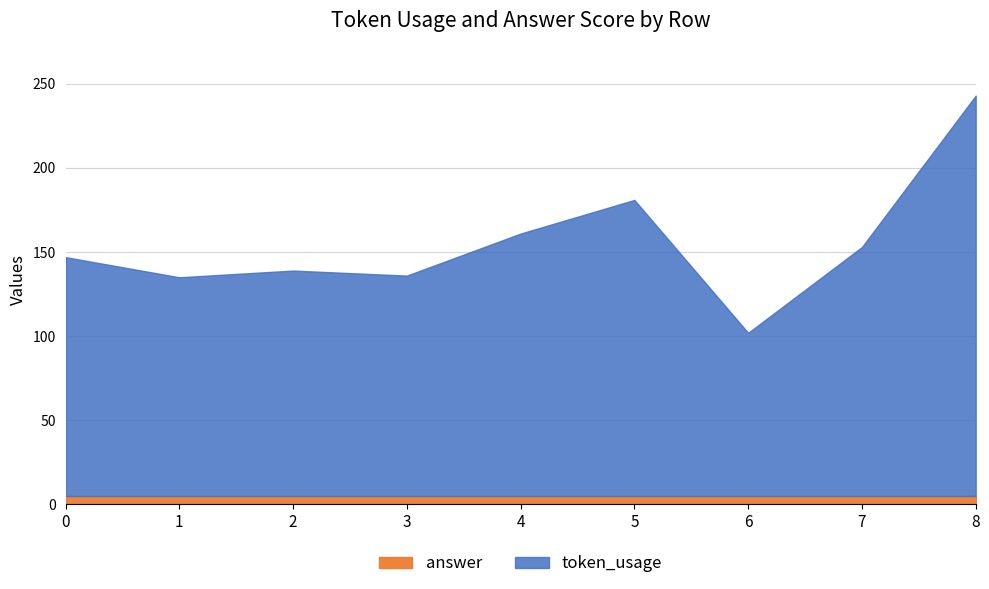

Which has a higher value, 1 or 3?

3